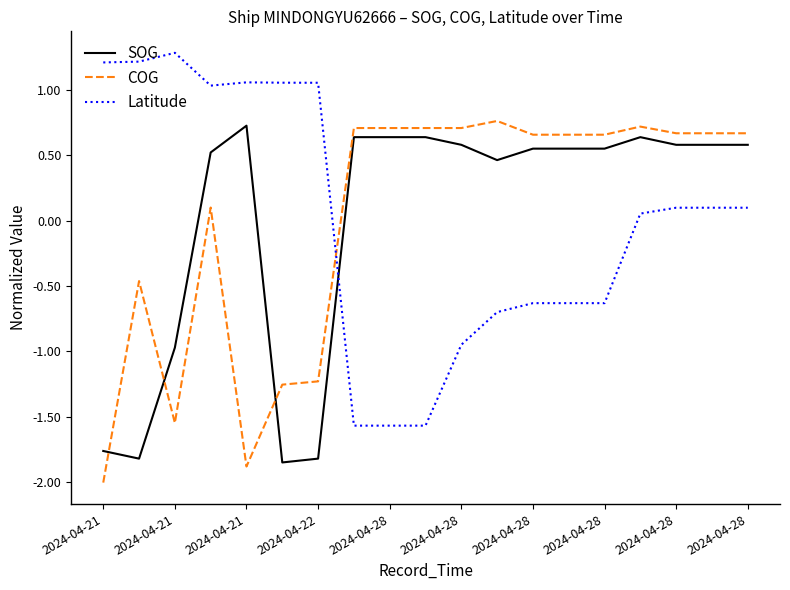

What is the difference between the maximum and minimum values in the SOG series?

2.6